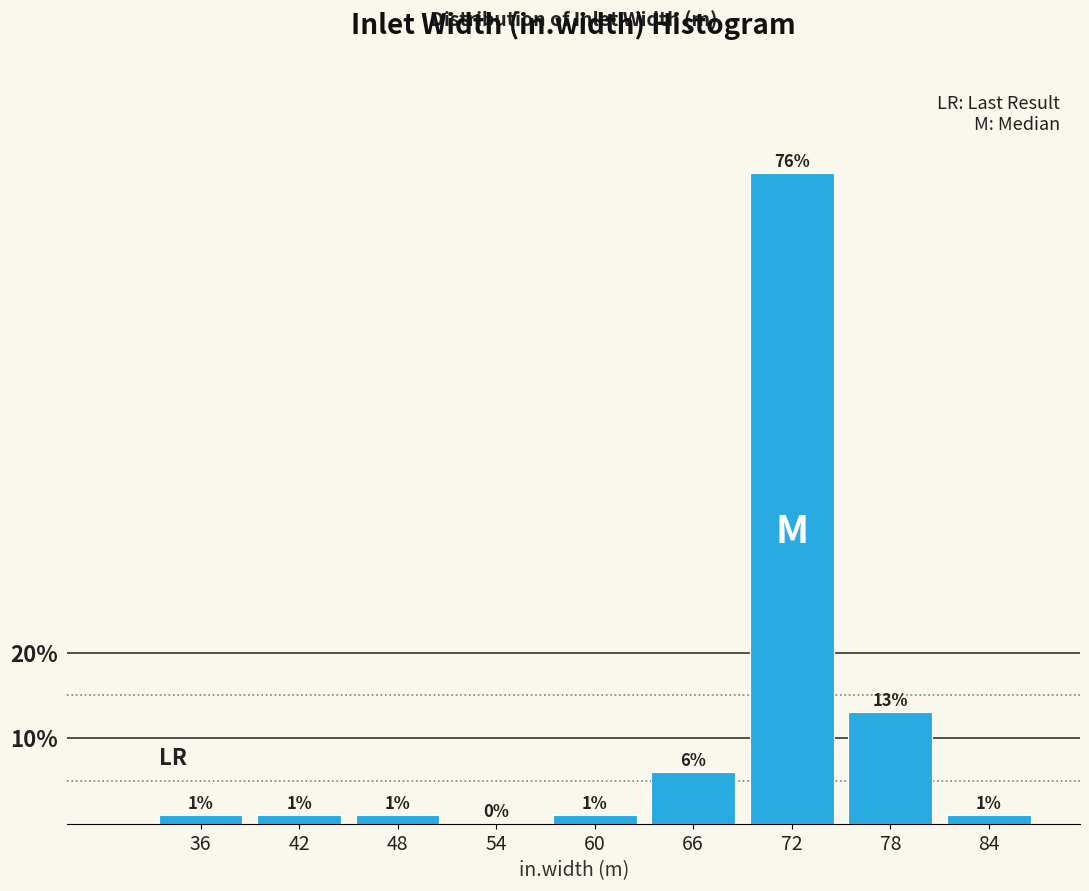

Reading left to right, transcribe all the data shown in this chart.

36=1	42=1	48=1	54=0	60=1	66=6	72=76	78=13	84=1